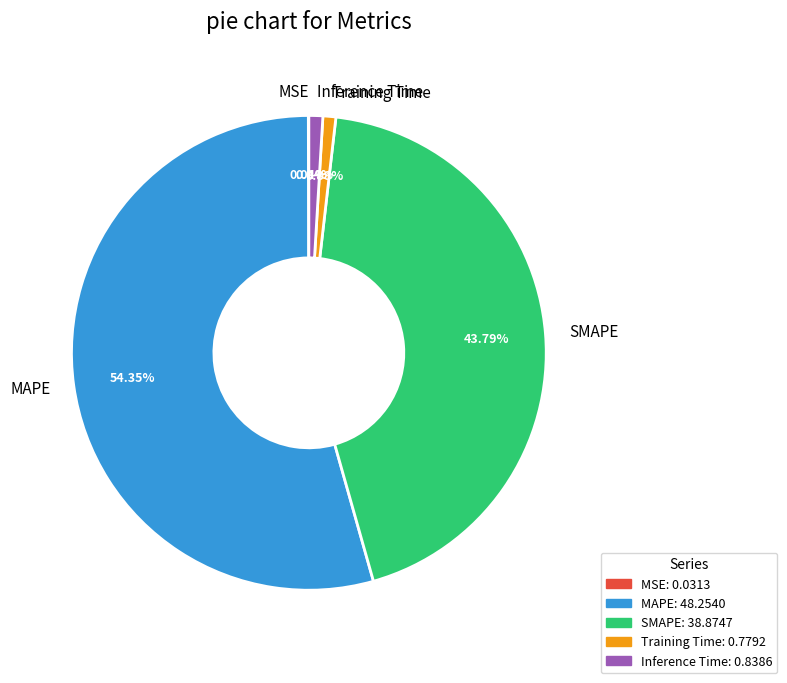

Which slice represents more than half of the pie?

MAPE